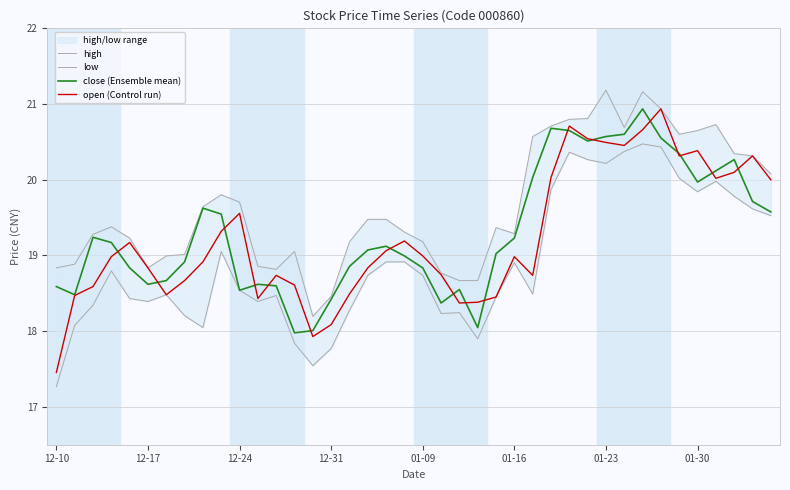

What is the sum of the high values at 23 and 19?

38.0